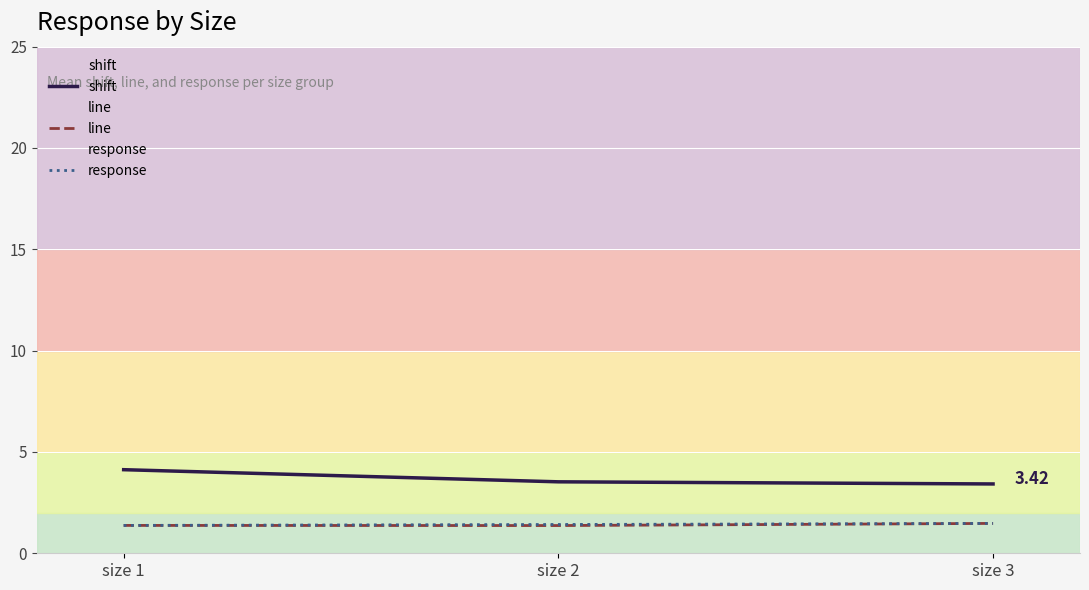

At how many categories does at least one series exceed 1?

3